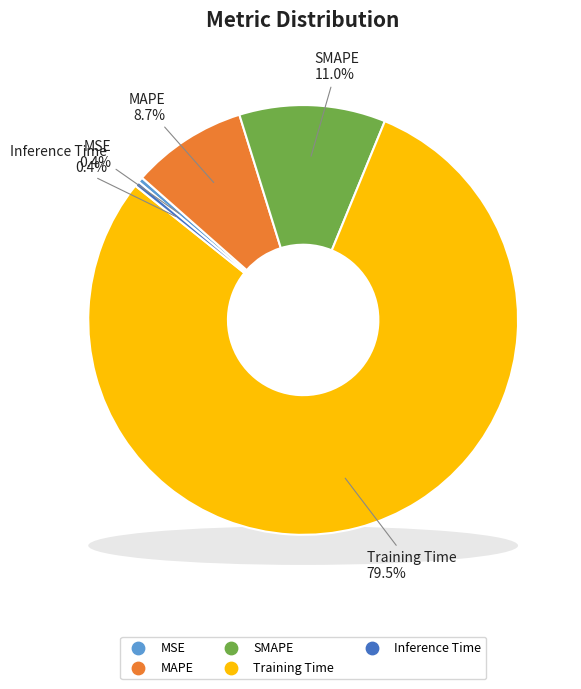

Does any single category account for the majority?

Yes